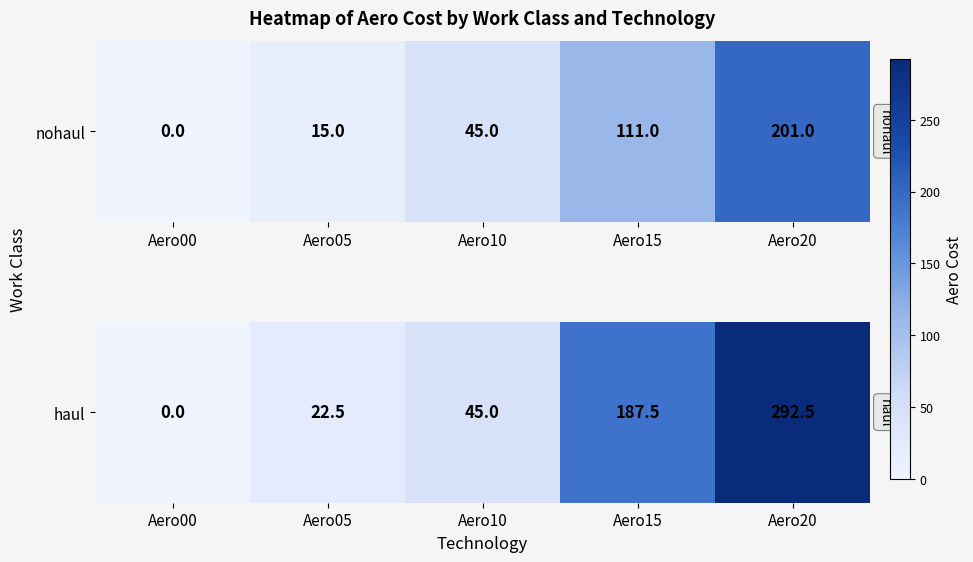

What is the change in value from Aero15 to Aero20?

+105.0